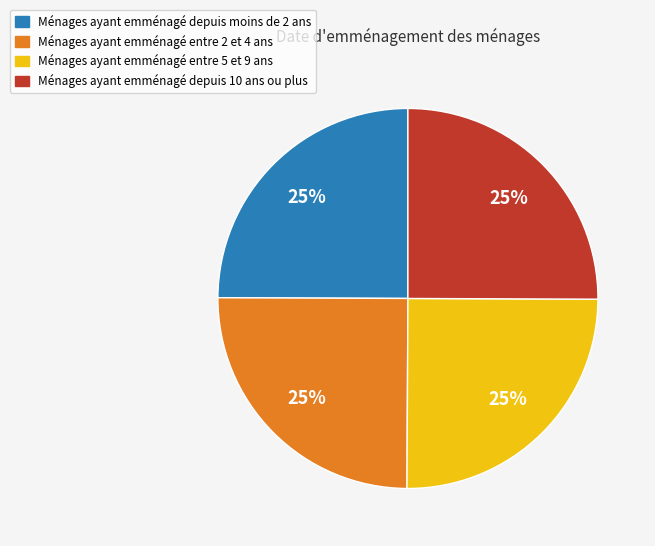

The Ménages ayant emménagé depuis moins de 2 ans slice represents 25% of the pie. True or false?

True